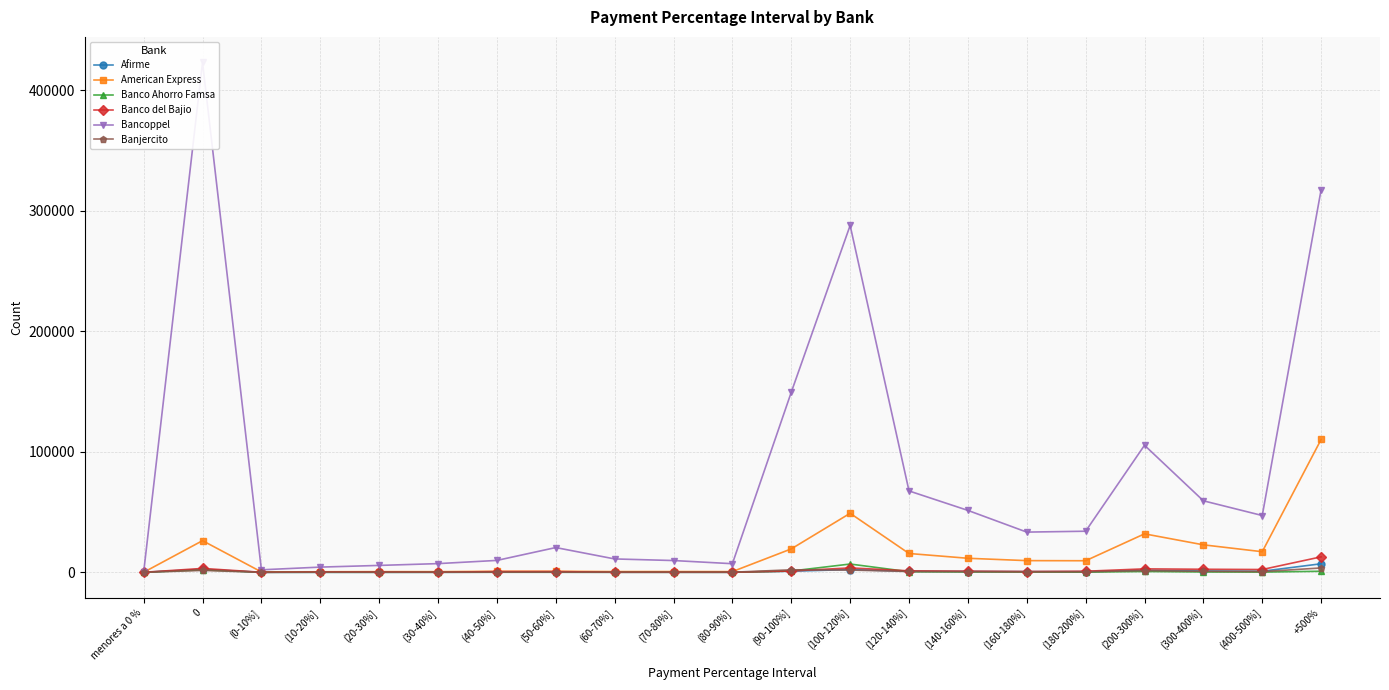

What is the spread (max minus min) of values at (100-120%]?

286072